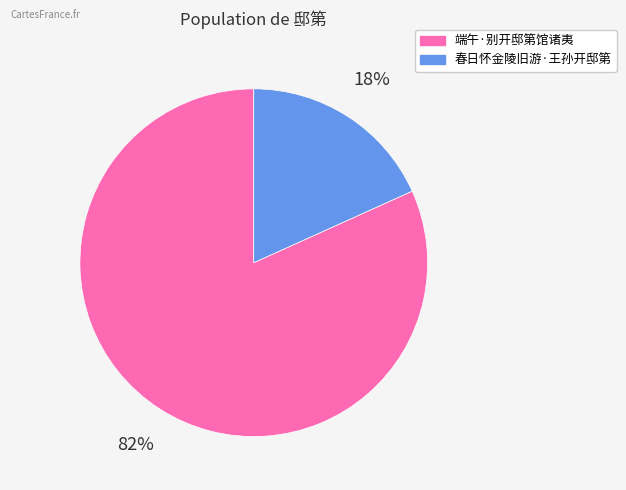

To the nearest percent, what percentage of the pie is 春日怀金陵旧游·王孙开邸第?

18%